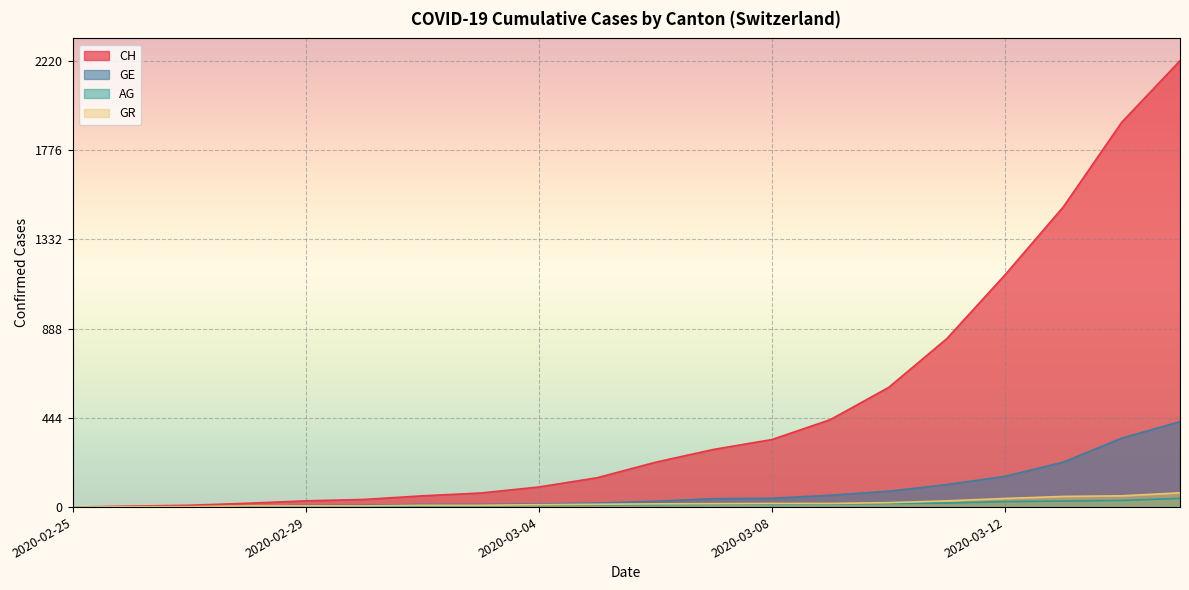

What is the value of the AG point at the 13th from the left?

14